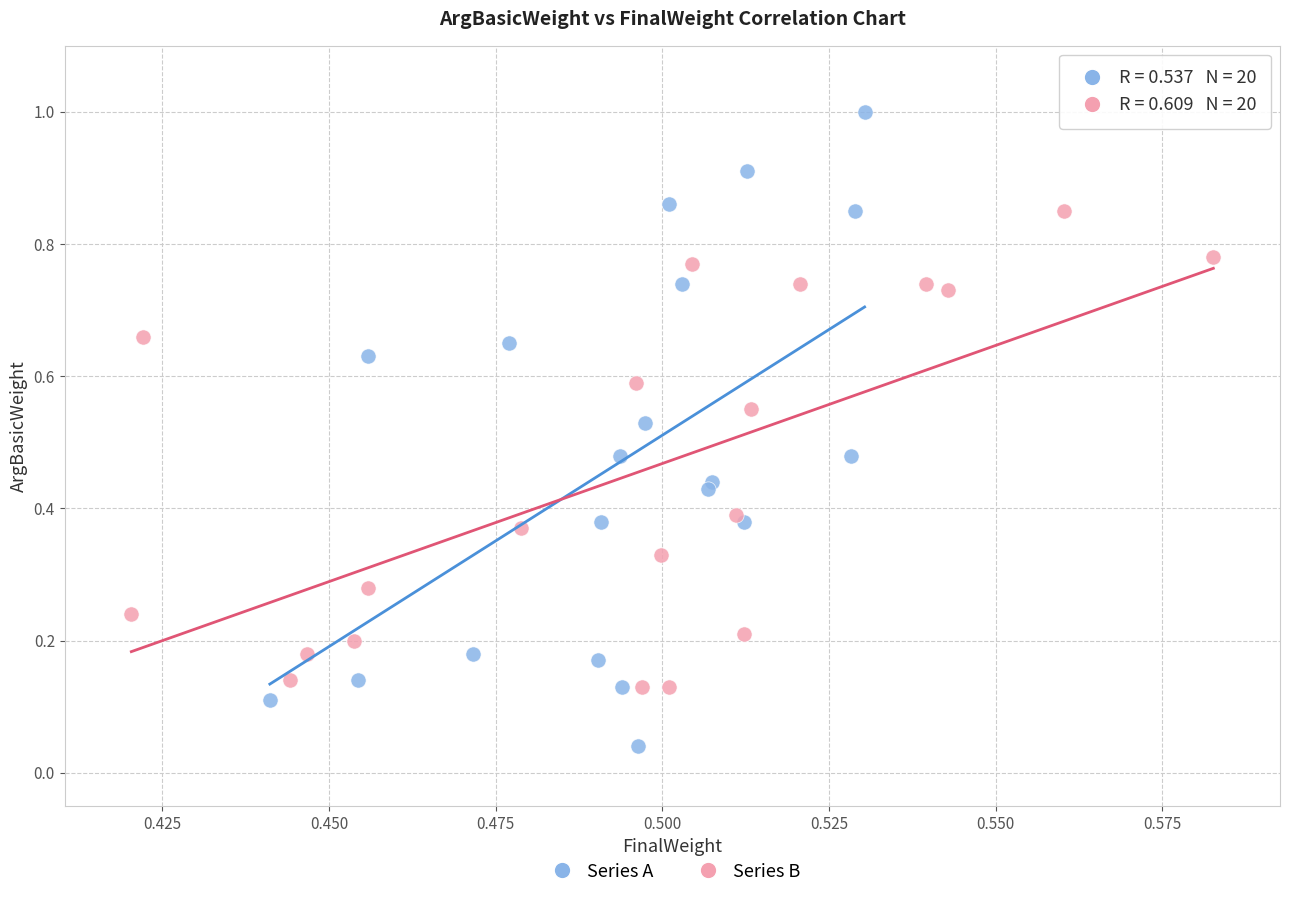

Which series has the widest spread of Y values?

Series A